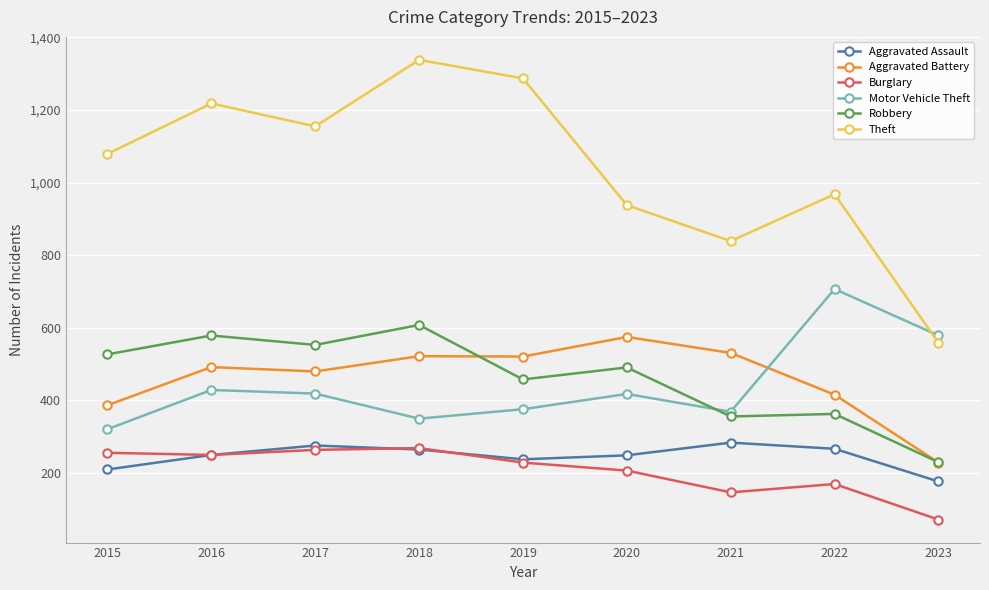

What are all the series names shown in the legend?

Aggravated Assault, Aggravated Battery, Burglary, Motor Vehicle Theft, Robbery, Theft